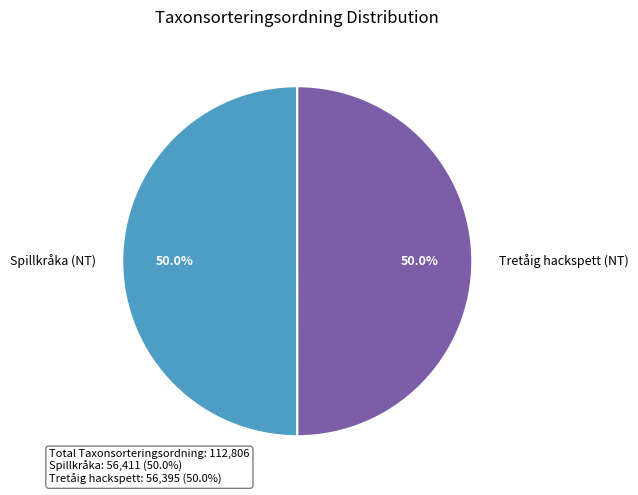

Combined, do Tretåig hackspett (NT) and Spillkråka (NT) account for over 50%?

Yes